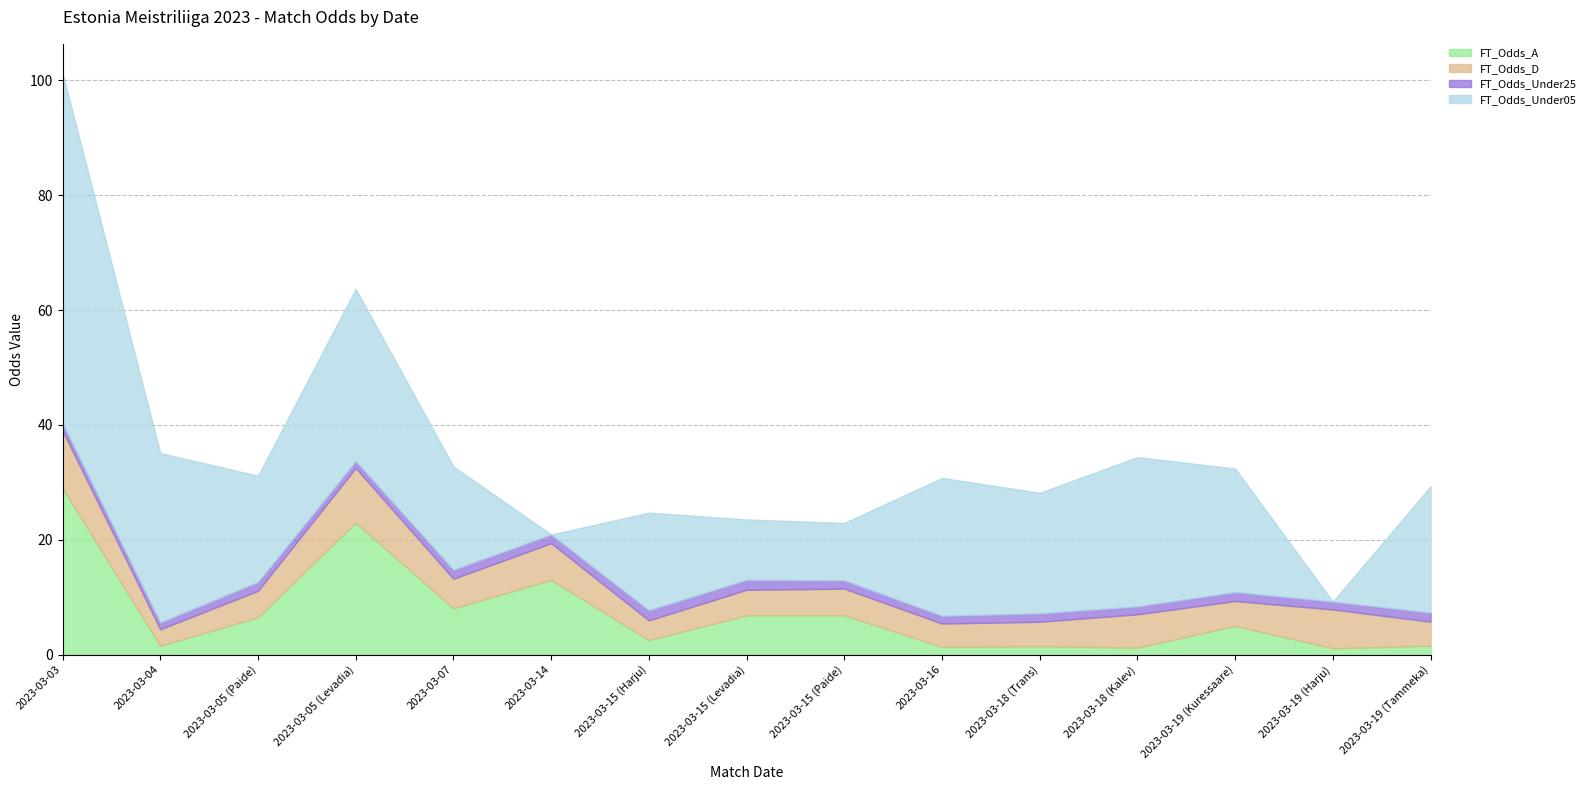

Which series has the largest total across all categories?

FT_Odds_Under05